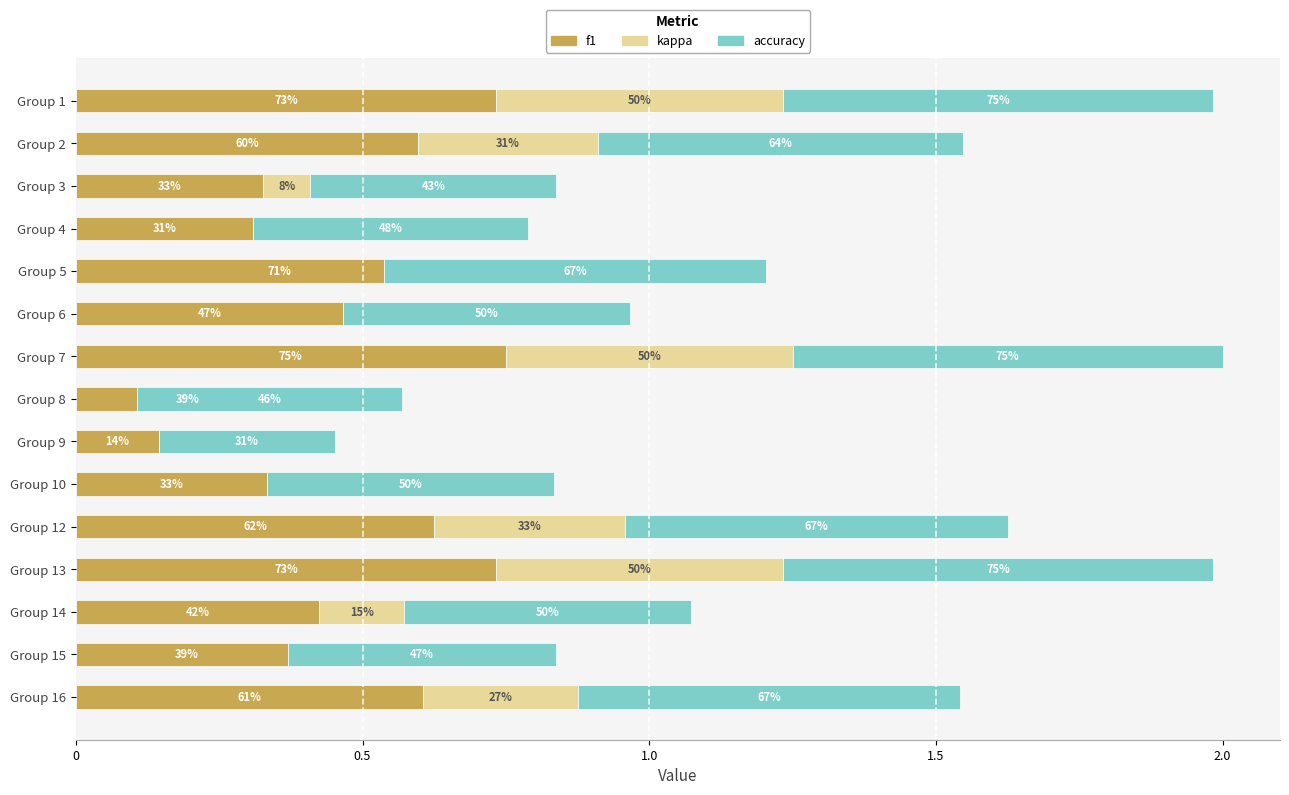

Rank the series by their maximum value, from highest to lowest.

f1, accuracy, kappa